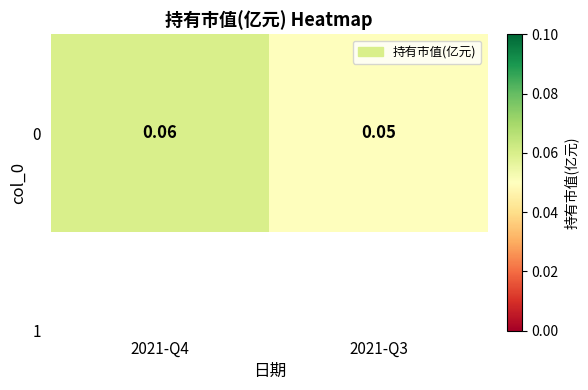

The chart shows a value of 0.1 at 2021-Q4. True or false?

False